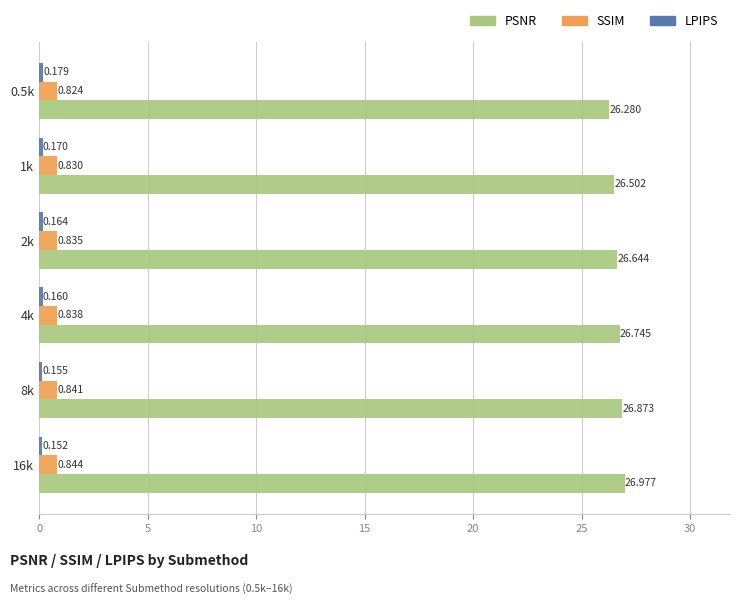

Which series has the largest total across all categories?

PSNR